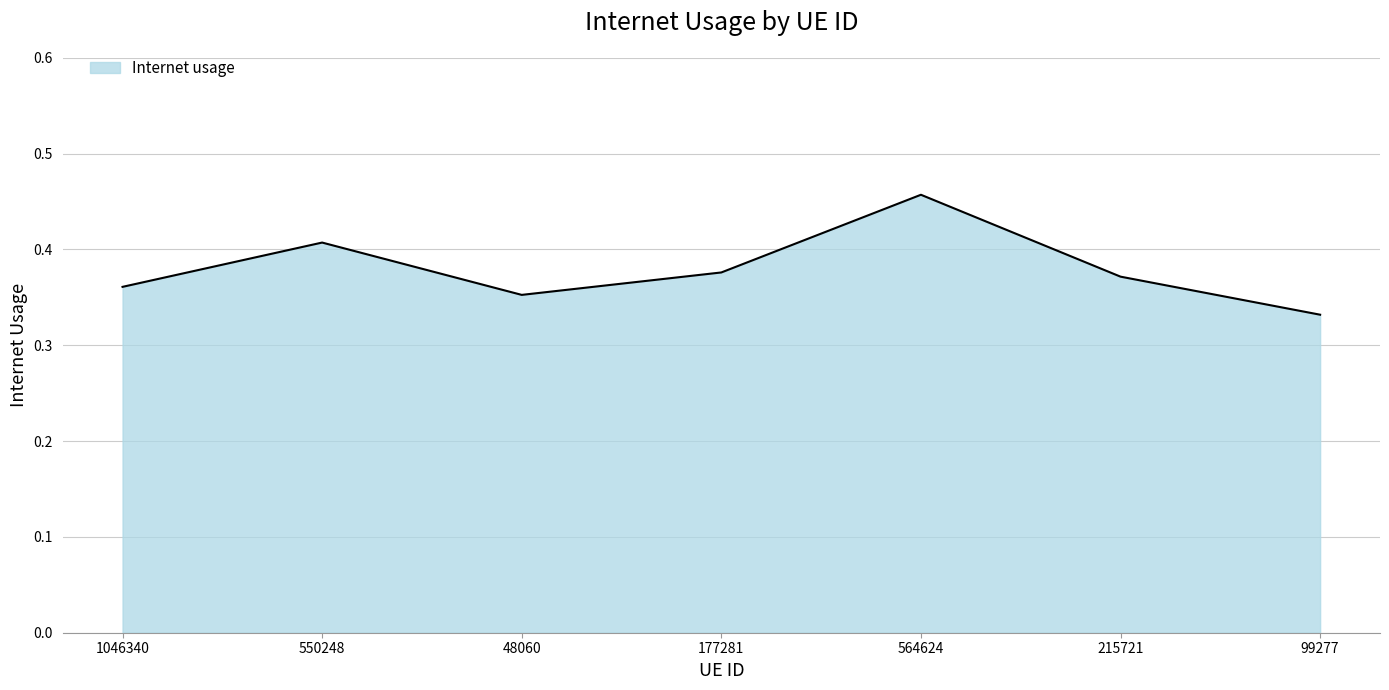

True or false: there are more than 2 points higher than both neighbors.

False